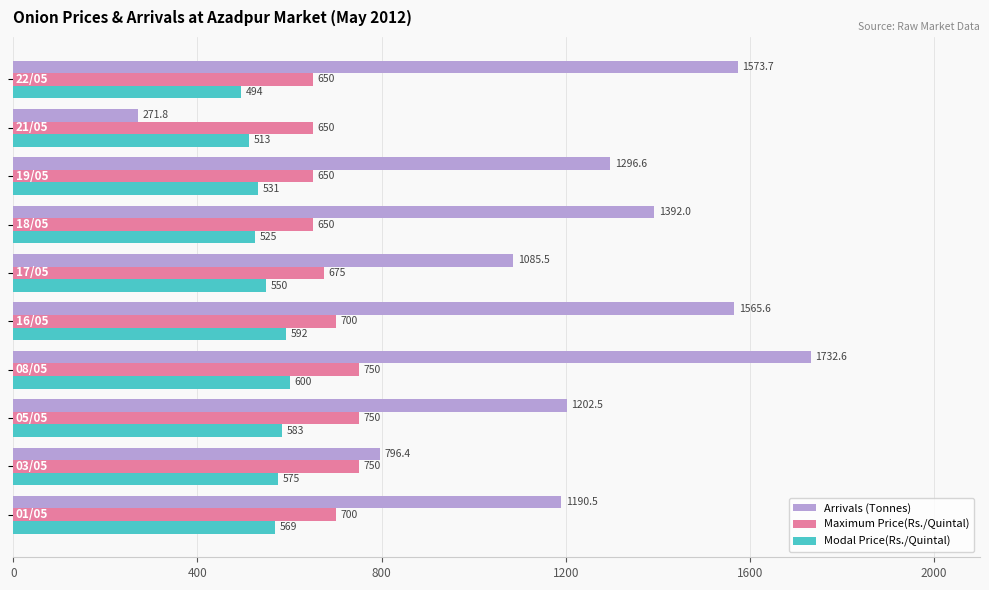

Which series has the largest range (max minus min)?

Arrivals (Tonnes)